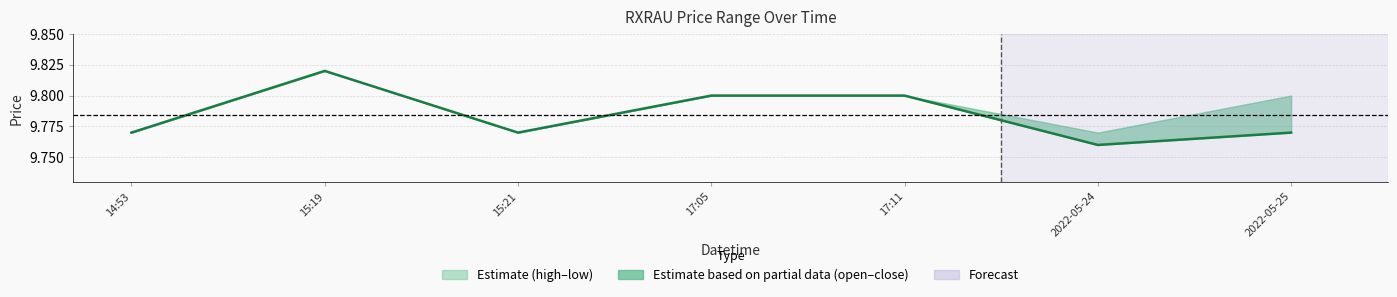

Where is the first local minimum?

15:21